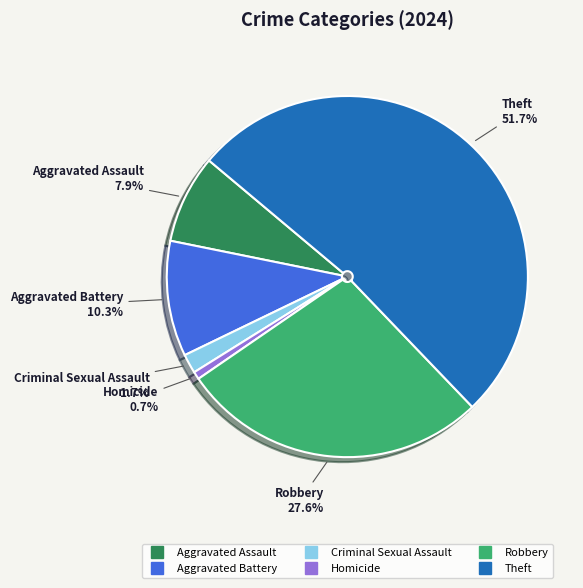

What is the largest slice in the pie chart?

Theft